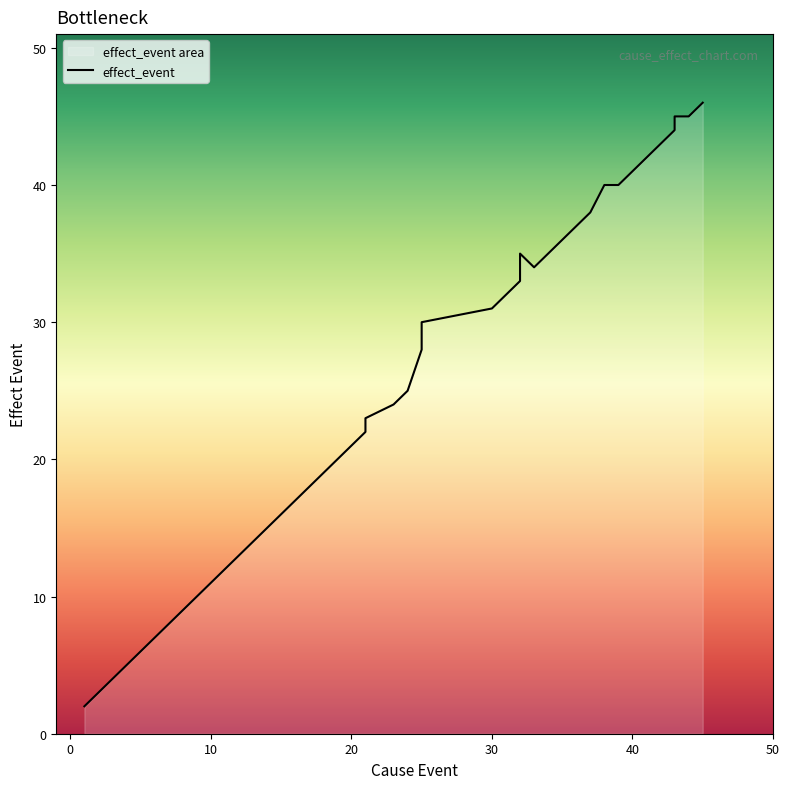

Which has a higher value, 10 or 17?

17